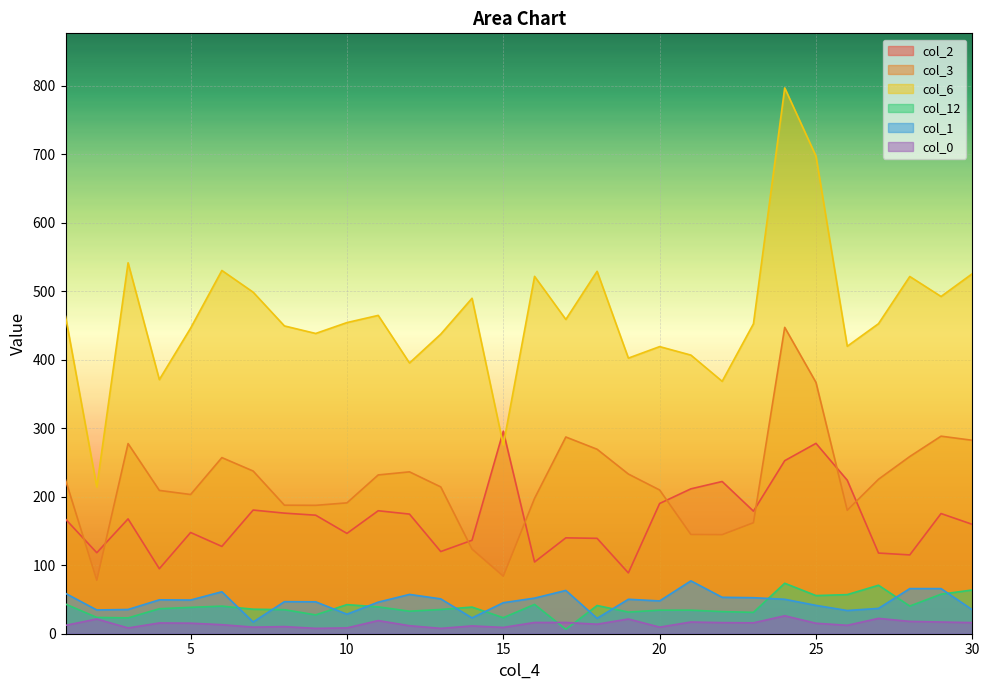

How many data points does each series have?

30